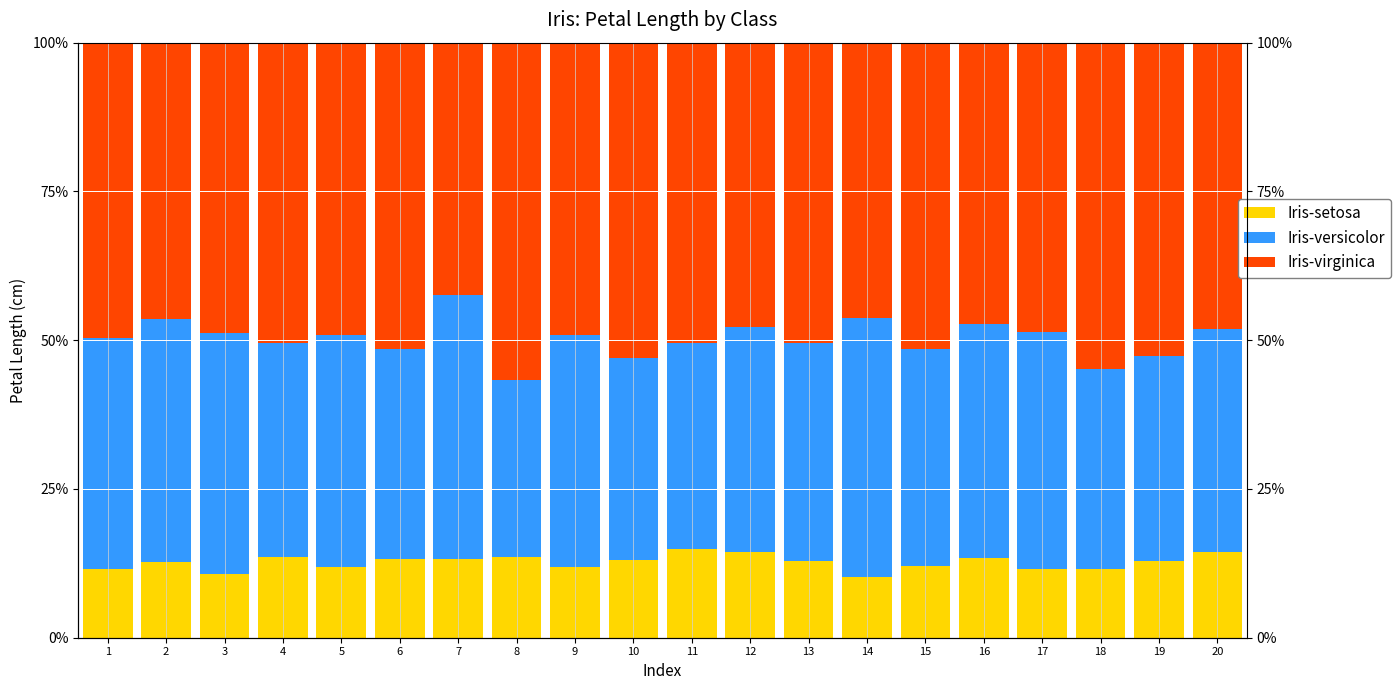

The Iris-virginica series shows 0.5 at 14. True or false?

True